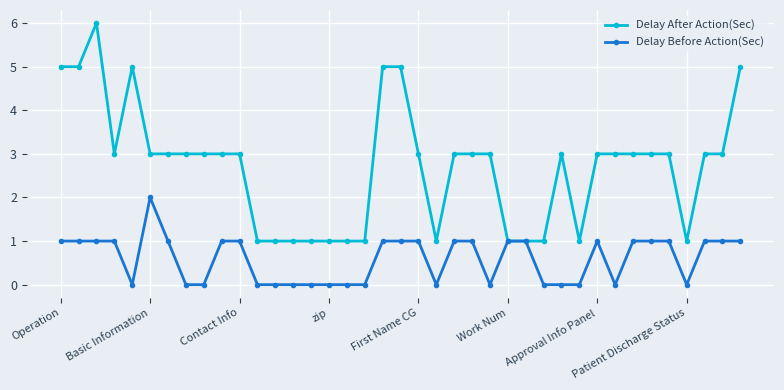

Which series has the largest total across all categories?

Delay After Action(Sec)